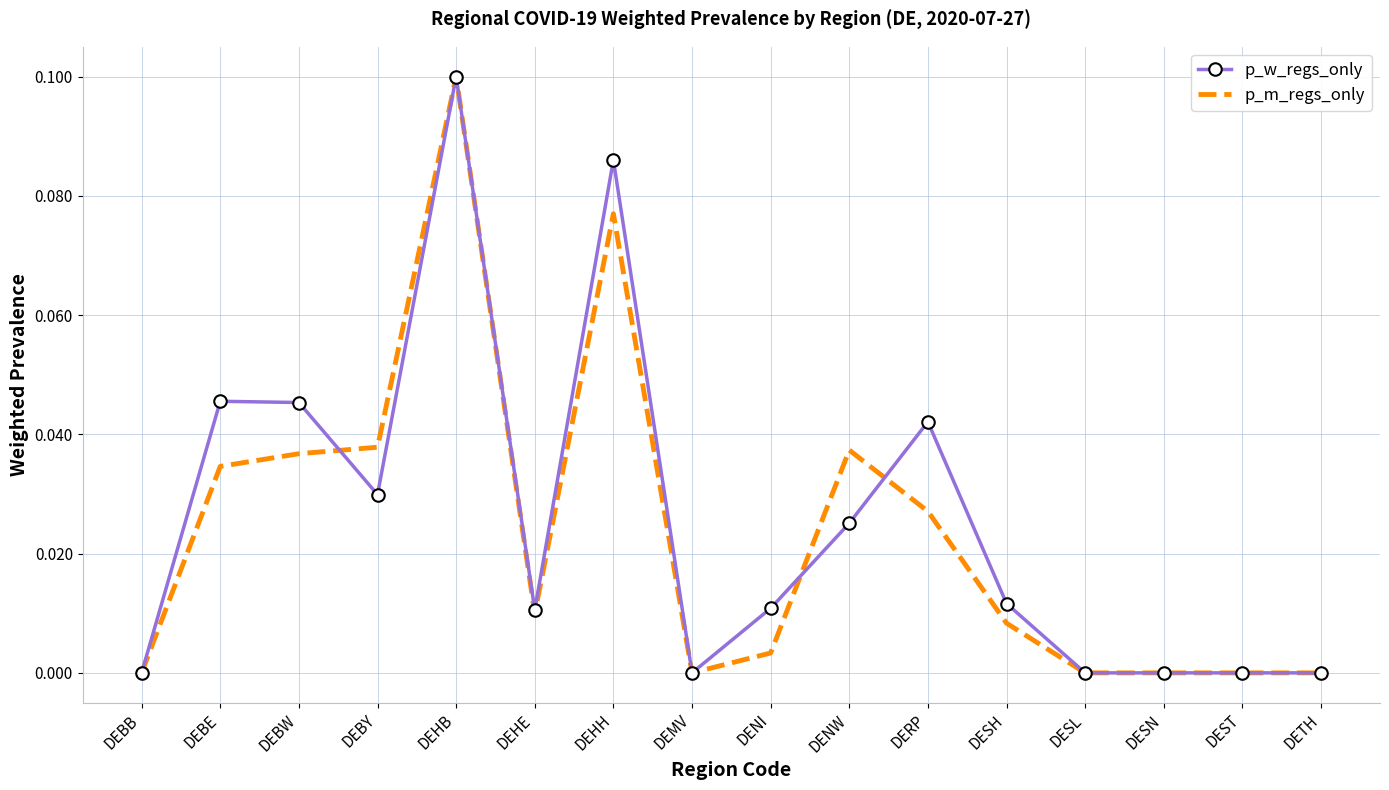

At which category is the sum across all series the highest?

DEHB